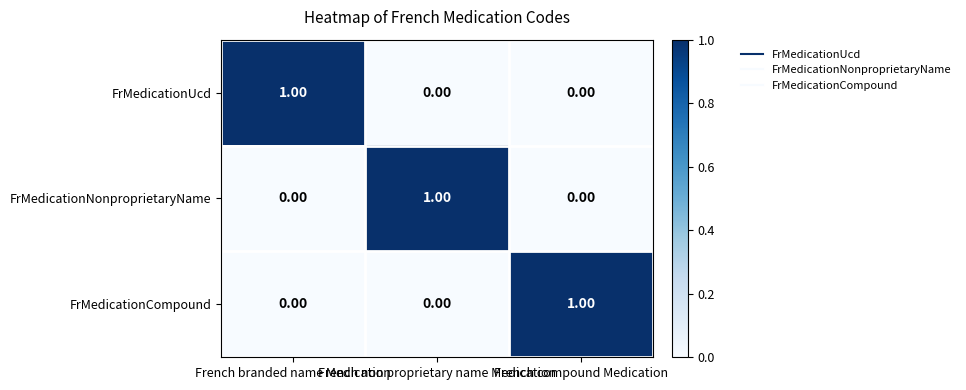

At how many categories does at least one series exceed 0?

3